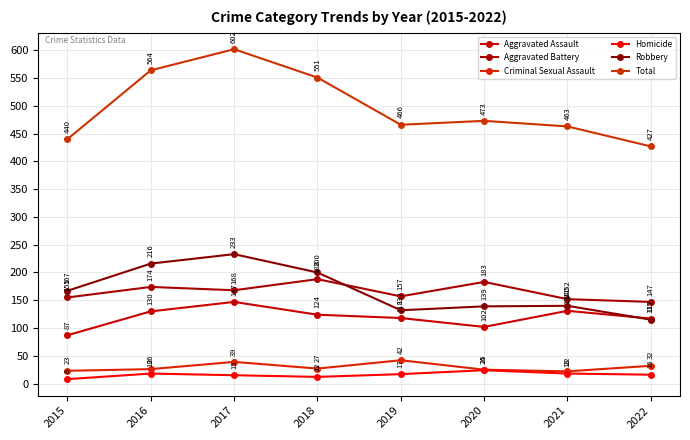

At which label is Total closest to 514?

2018